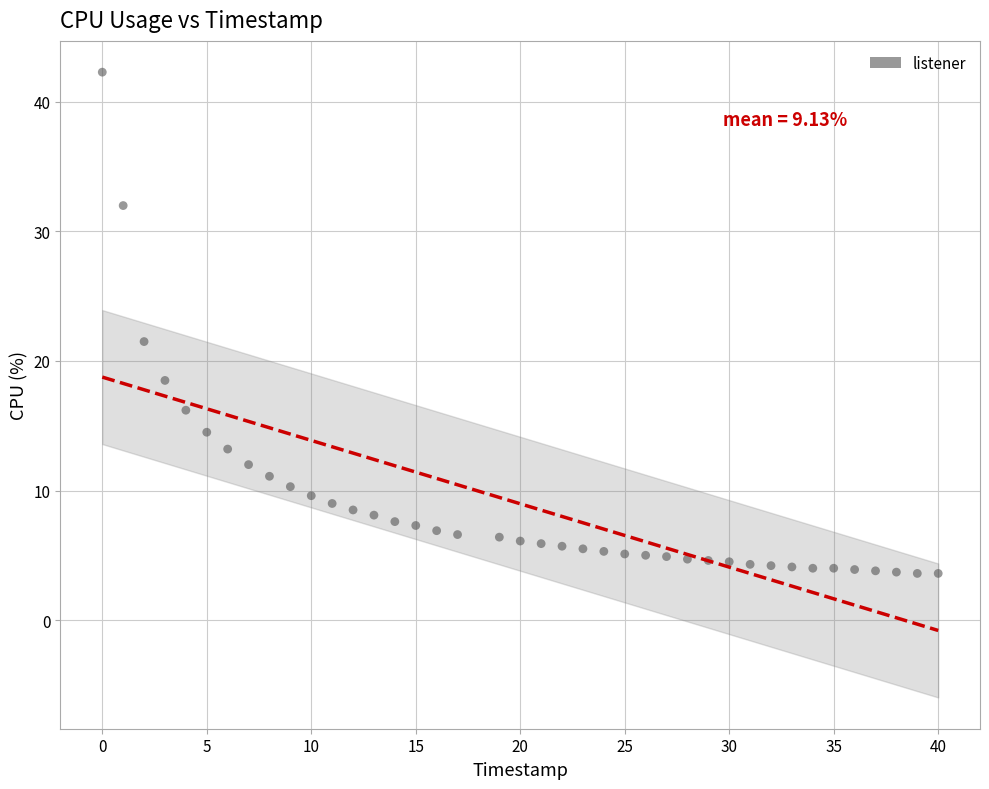

What is the range of X values (max minus min)?

40.0